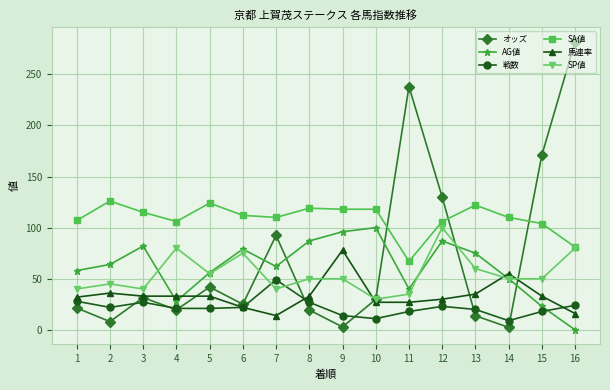

At which label does オッズ reach its peak?

16